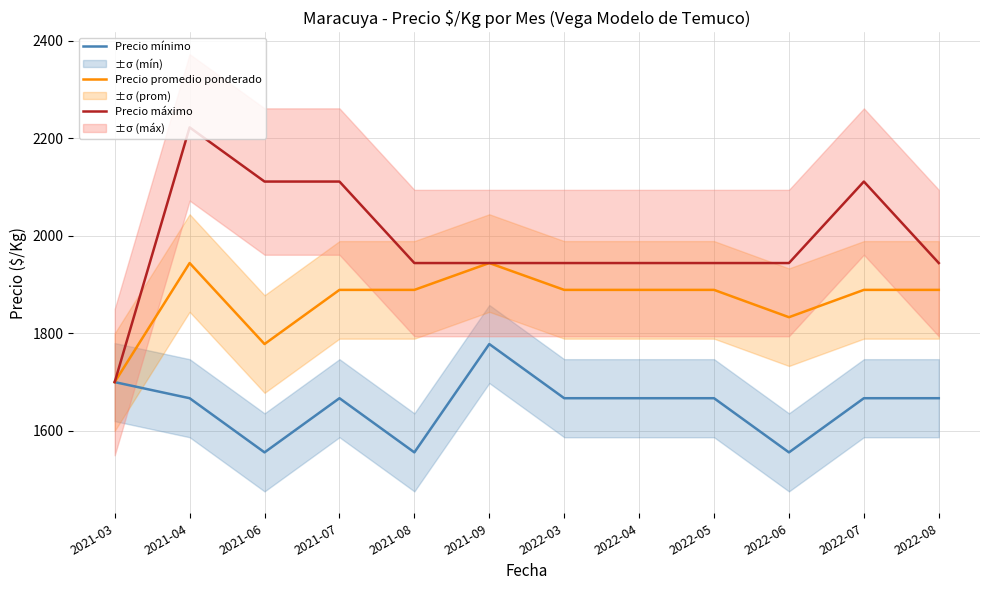

Between 2021-03 and 2021-04, which series saw the biggest shift?

Precio máximo